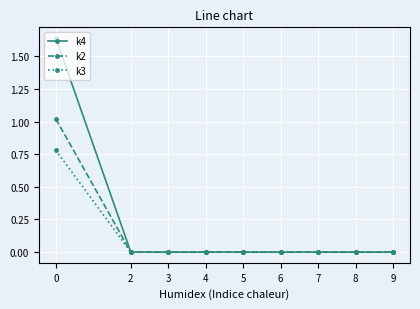

What is the average value of the k3 series?

0.1